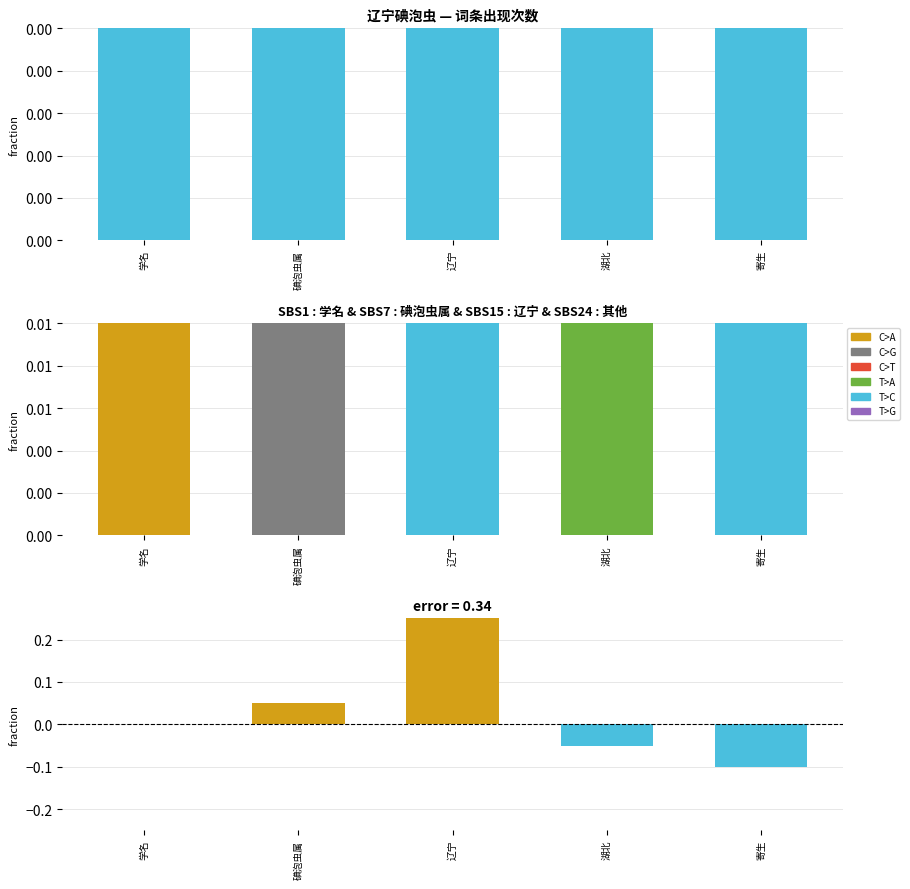

Count the number of categories in the chart.

5